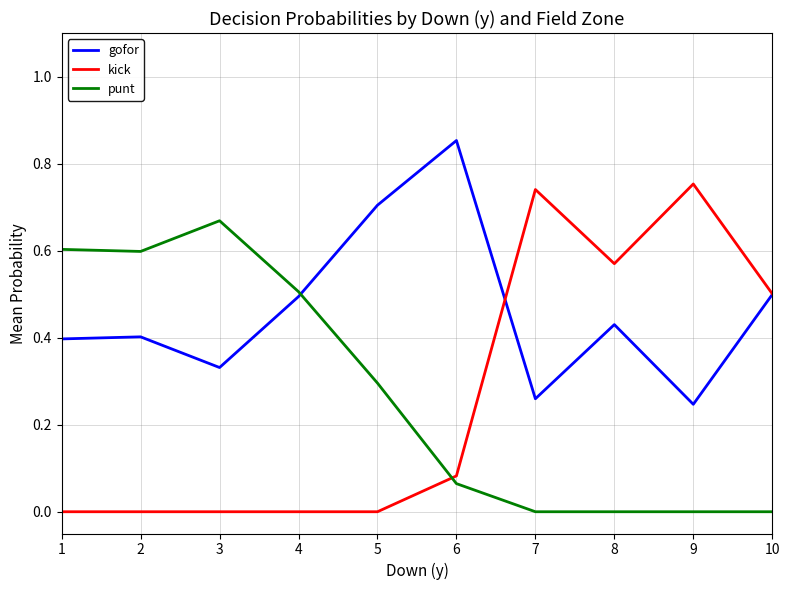

Between 1 and 7, which series saw the biggest shift?

kick